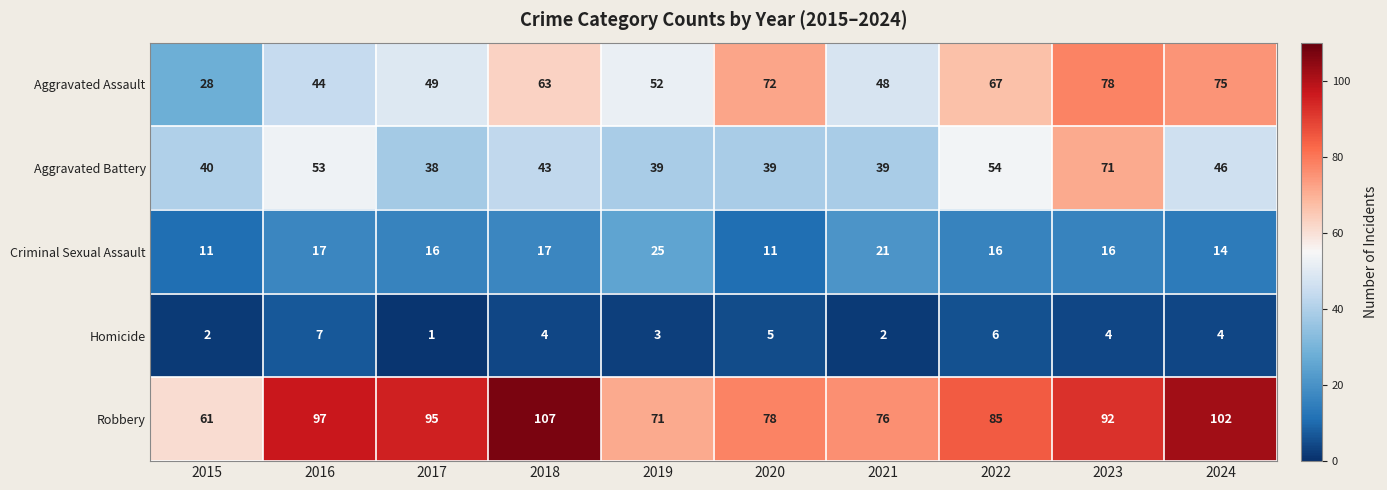

What is the difference between the highest and lowest values at 2016?

90